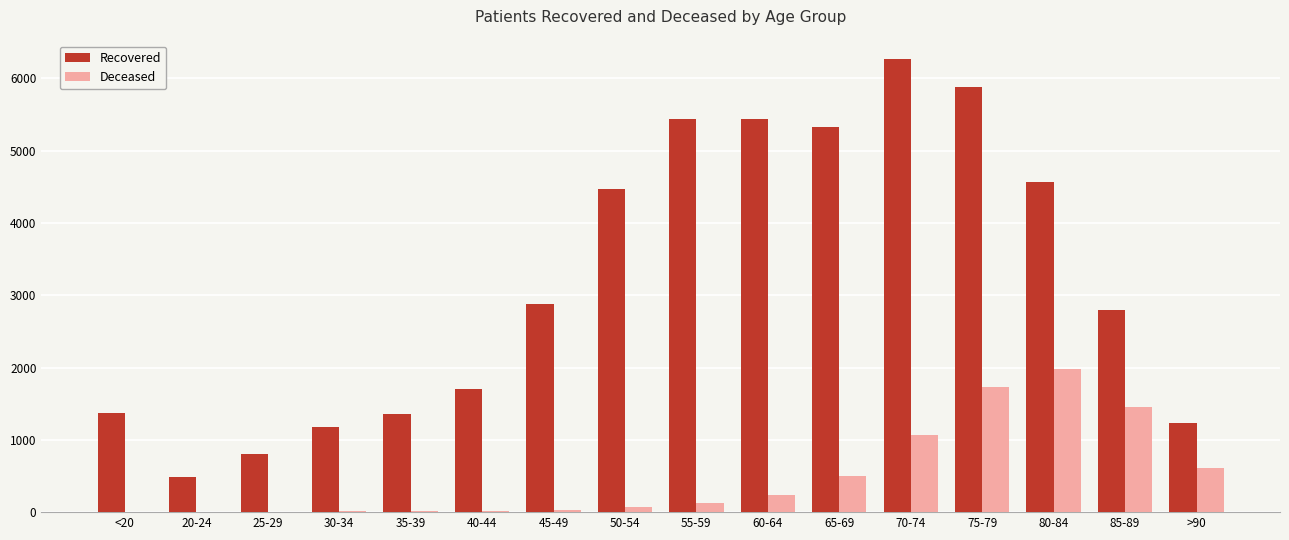

The value of Recovered at <20 is 482. True or false?

False